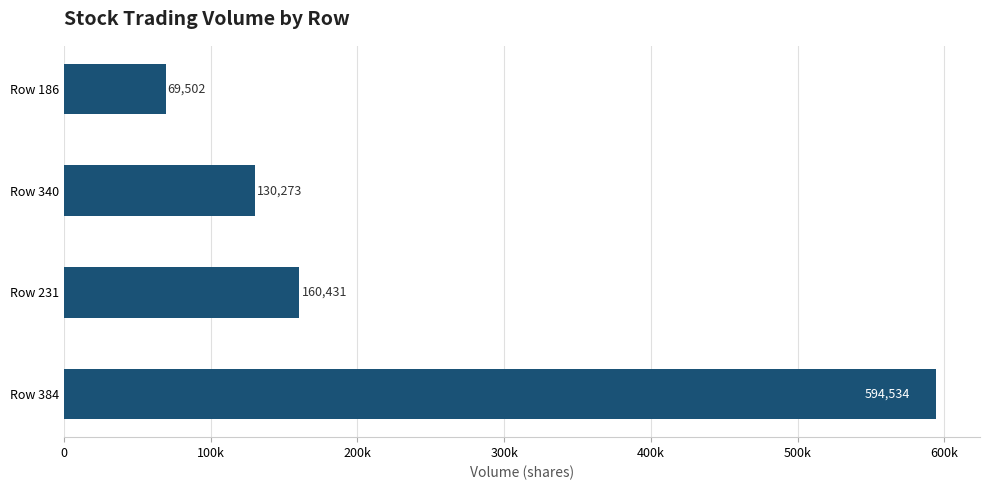

List the labels in order of value, largest first.

Row 384, Row 231, Row 340, Row 186